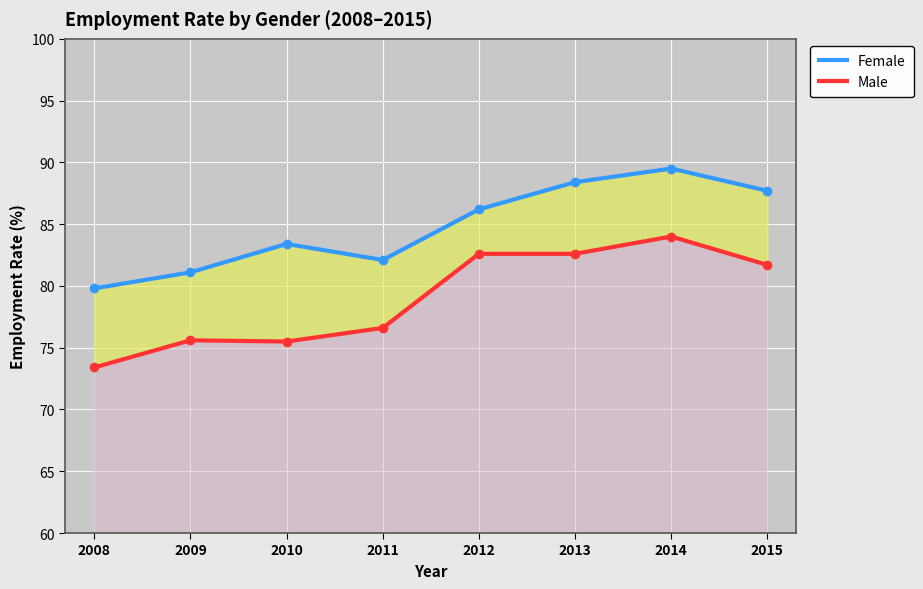

Reading left to right, transcribe all the data shown in this chart.

Female: 2008=79.8	2009=81.1	2010=83.4	2011=82.1	2012=86.2	2013=88.4	2014=89.5	2015=87.7
Male: 2008=73.4	2009=75.6	2010=75.5	2011=76.6	2012=82.6	2013=82.6	2014=84.0	2015=81.7